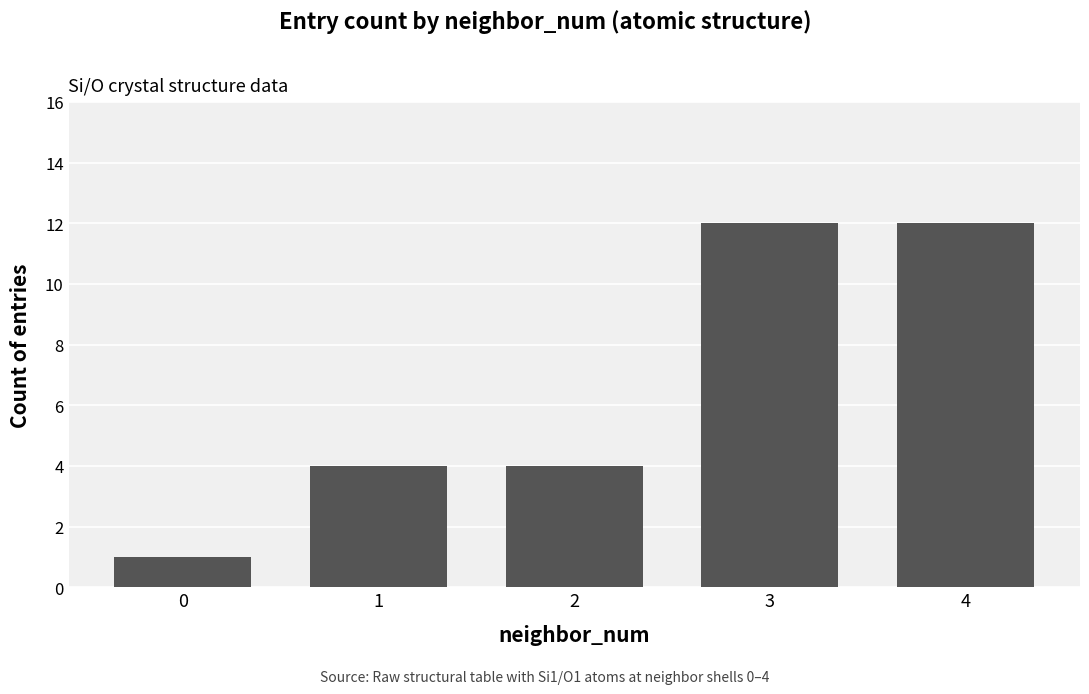

Is it true that the value at 0 is 0?

False